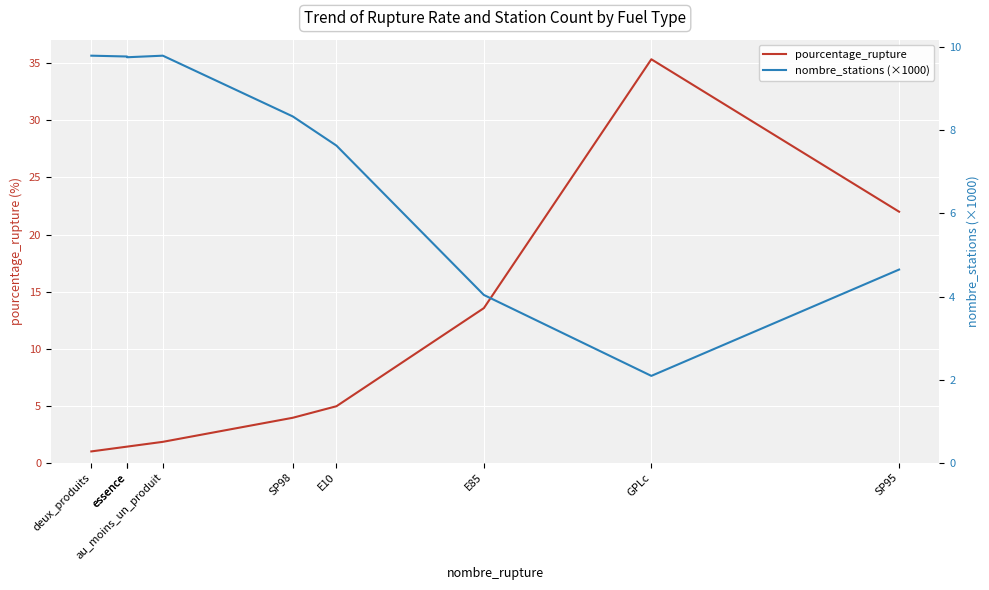

Rank the categories by pourcentage_rupture value from lowest to highest.

deux_produits, essence, essence, au_moins_un_produit, SP98, E10, E85, SP95, GPLc